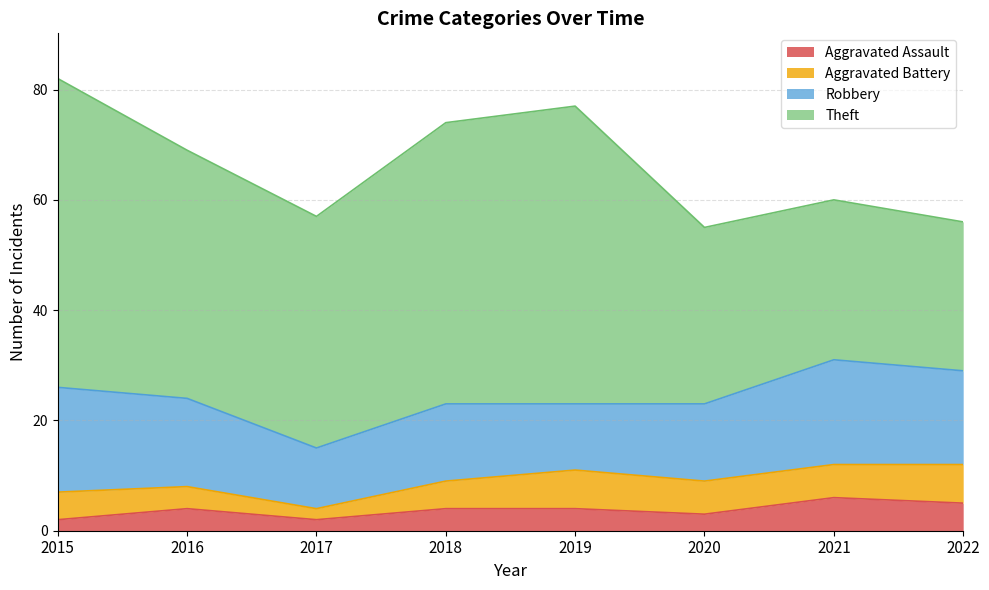

What is the approximate value of Robbery at 2019?

12